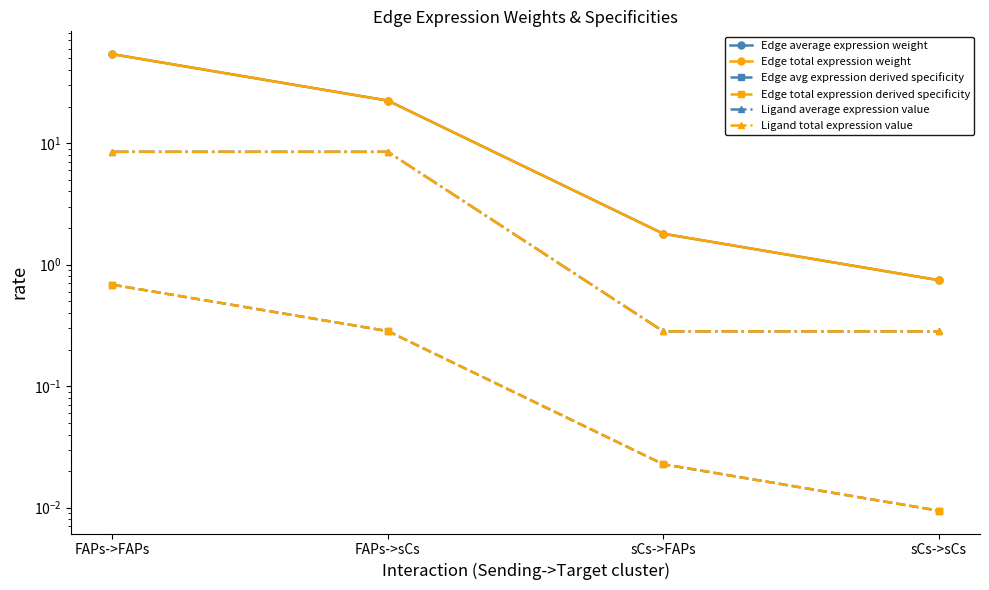

At which category does the chart reach its peak across all series?

FAPs->FAPs